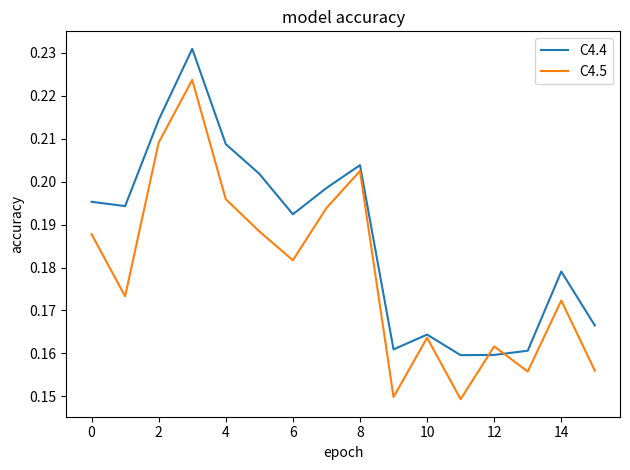

List the series in order of their overall mean, highest first.

C4.4, C4.5